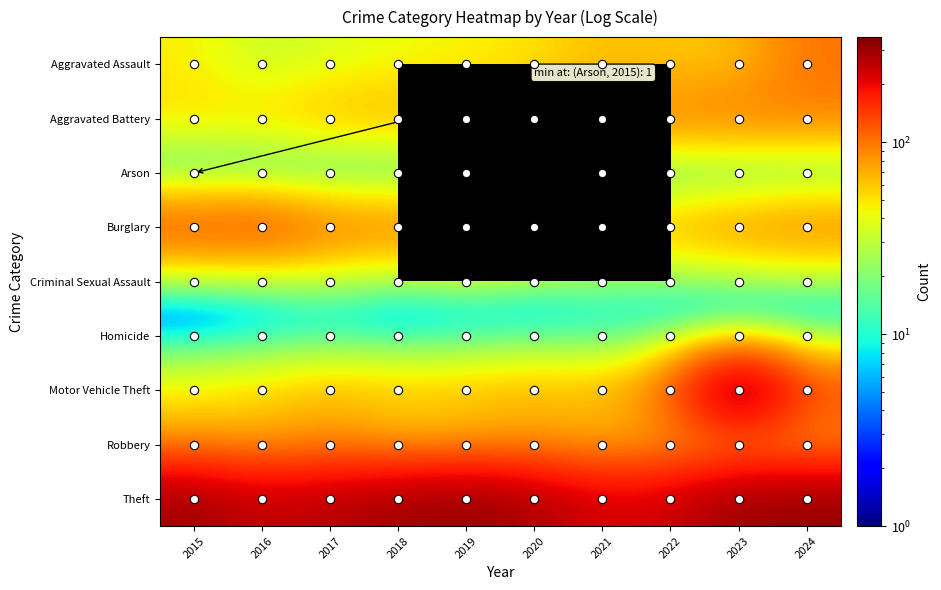

What is the greatest value displayed?

352.0